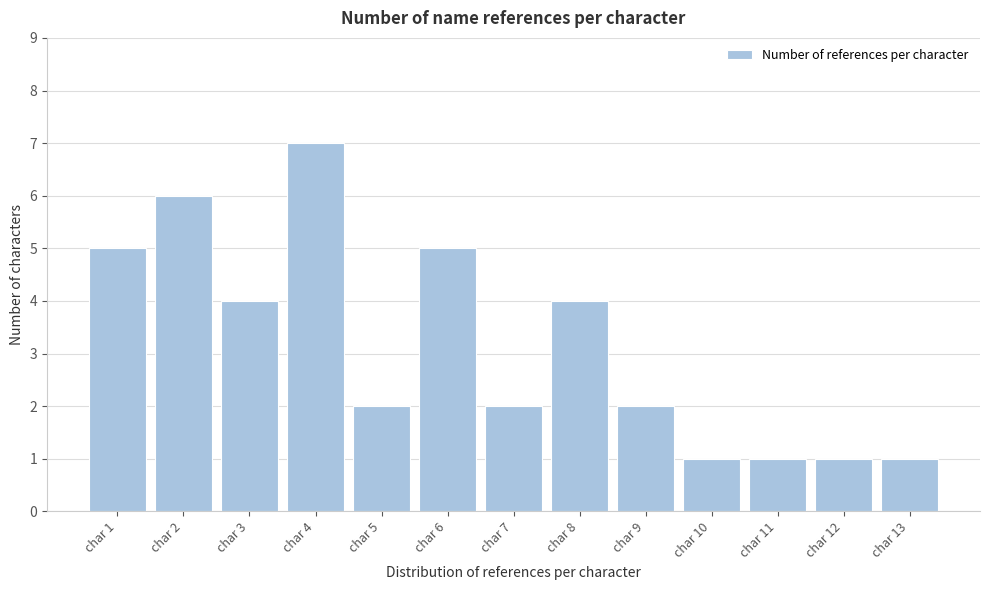

Reading left to right, extract all data points from this chart.

char 1=5	char 2=6	char 3=4	char 4=7	char 5=2	char 6=5	char 7=2	char 8=4	char 9=2	char 10=1	char 11=1	char 12=1	char 13=1